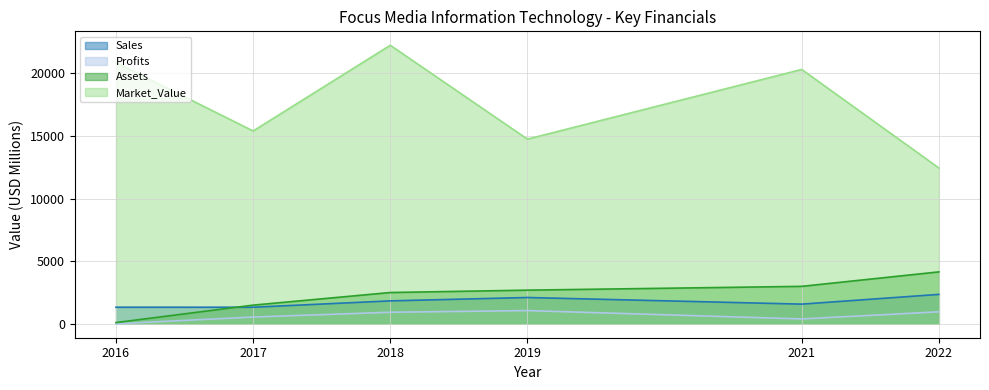

Reading left to right, transcribe all the data shown in this chart.

Sales: 2016=1324.0	2017=1323.0	2018=1831.0	2019=2100.0	2021=1571.0	2022=2349.0
Profits: 2016=0.5	2017=539.2	2018=921.2	2019=1055.0	2021=387.8	2022=956.3
Assets: 2016=98.0	2017=1491.0	2018=2497.0	2019=2687.0	2021=2990.0	2022=4146.0
Market_Value: 2016=20856.0	2017=15400.0	2018=22245.0	2019=14748.0	2021=20314.0	2022=12445.0